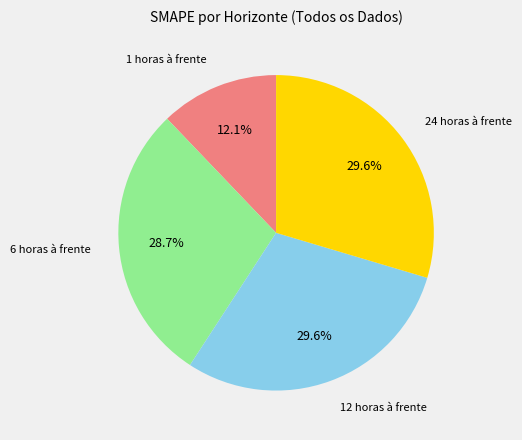

Does 12 horas à frente represent more than half of the total?

No